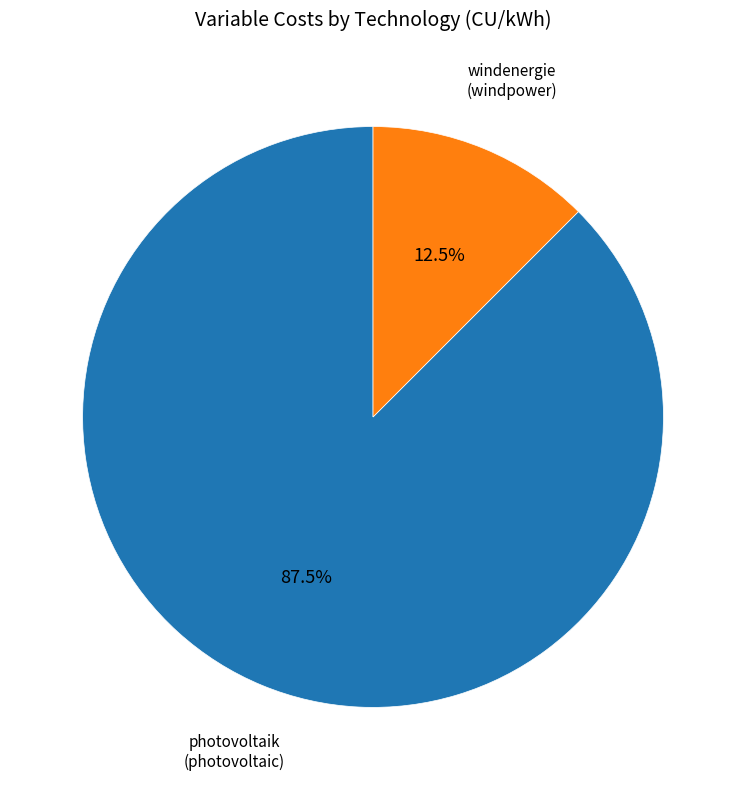

Does any single category account for the majority?

Yes